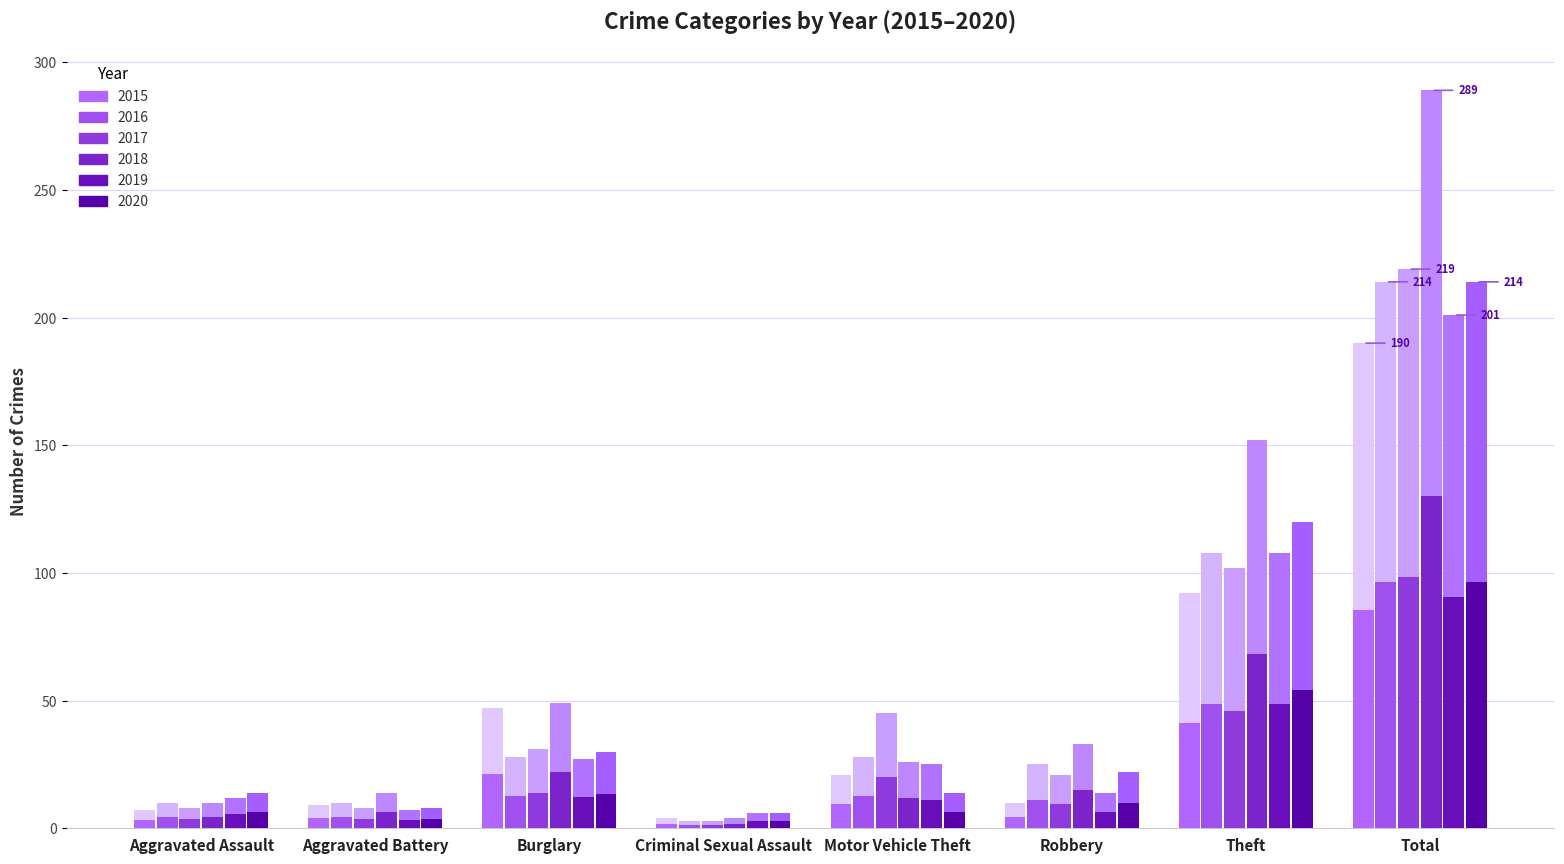

What is the maximum value shown in the chart?

289